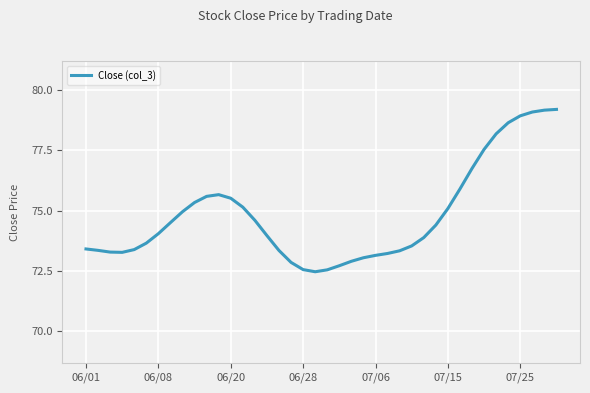

What is the difference between the maximum and minimum values?

6.7